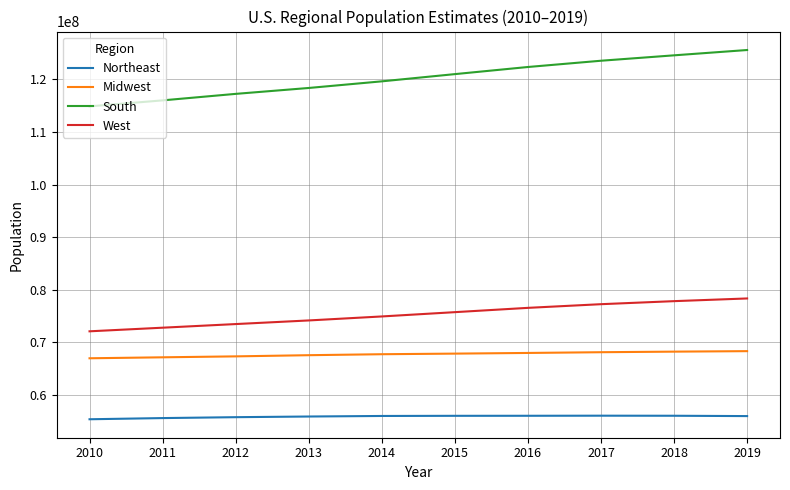

How many lines are shown in the chart?

4